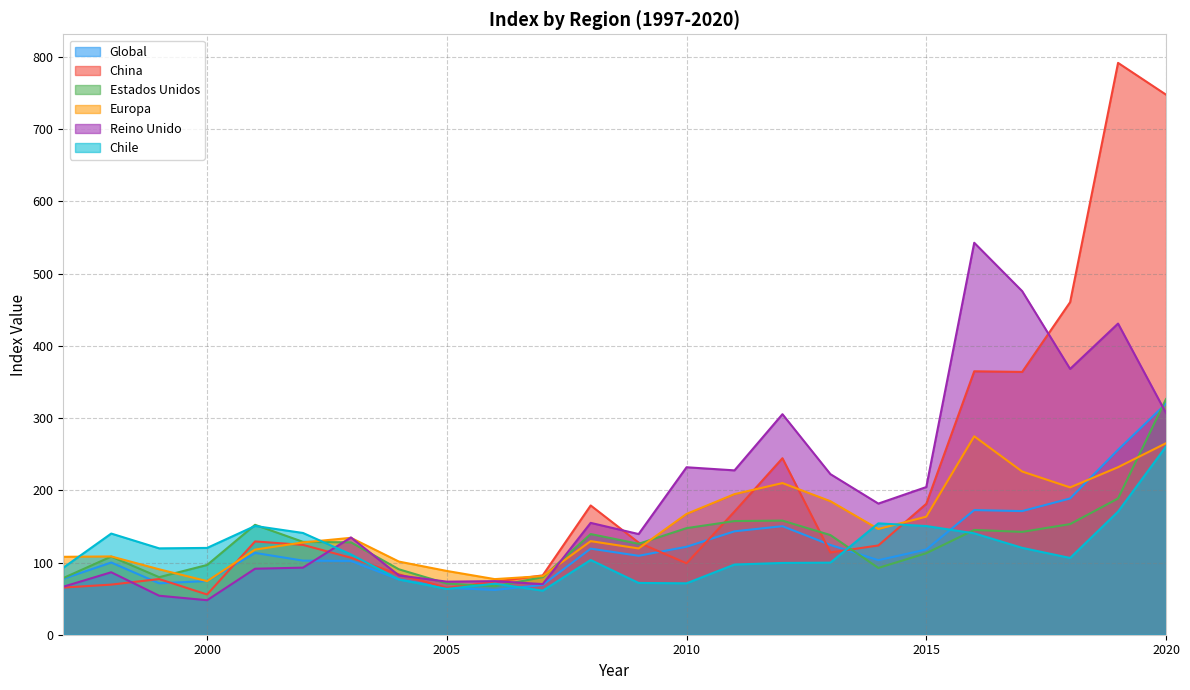

Where do Global and Chile first cross each other?

2005 and 2006